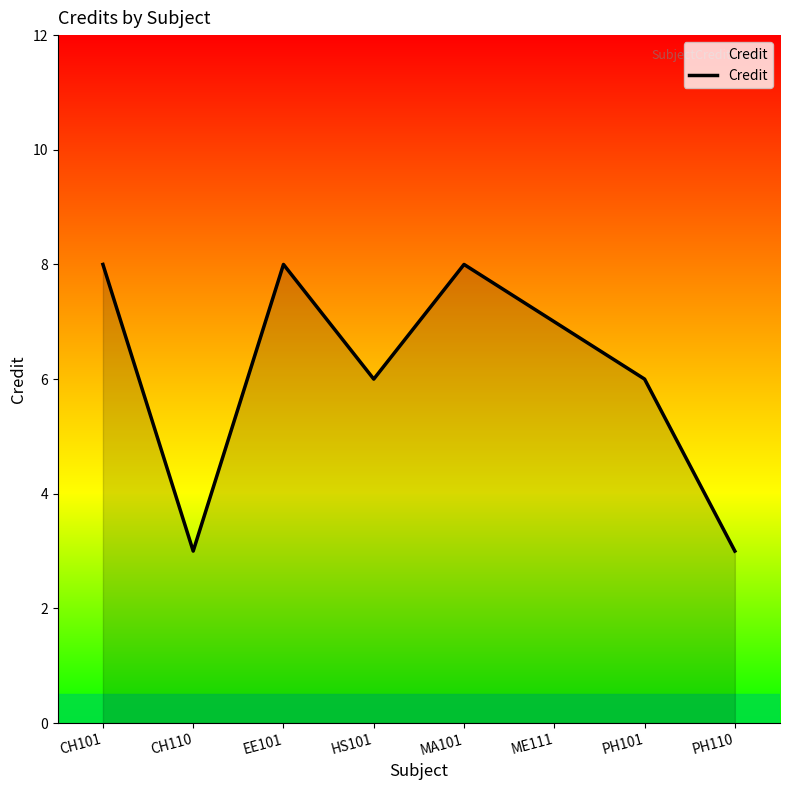

Reading right to left, what are all the values shown in this chart?

3	6	7	8	6	8	3	8